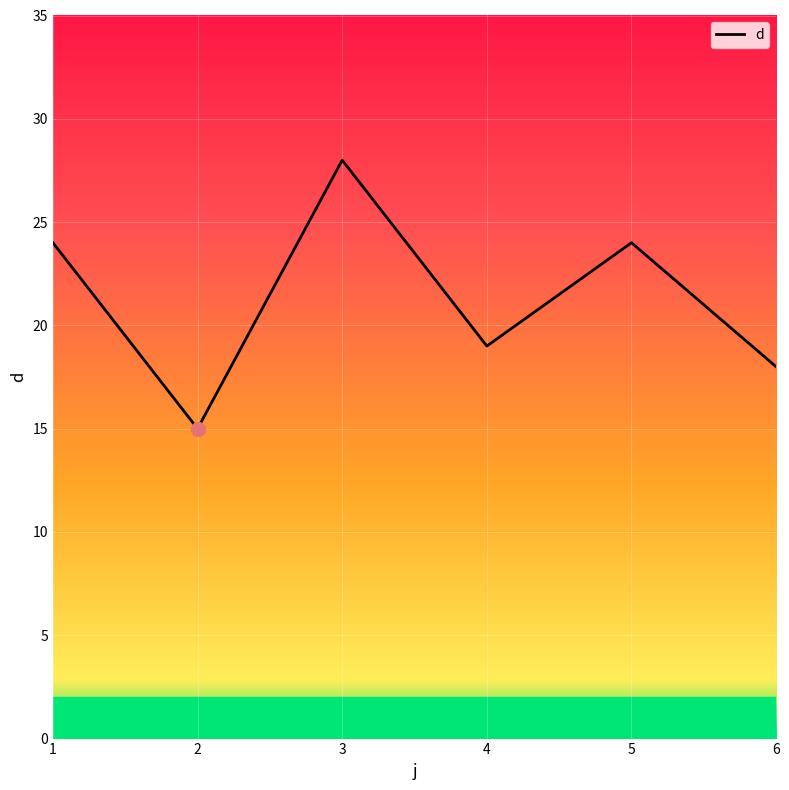

What is the minimum value shown in the chart?

15